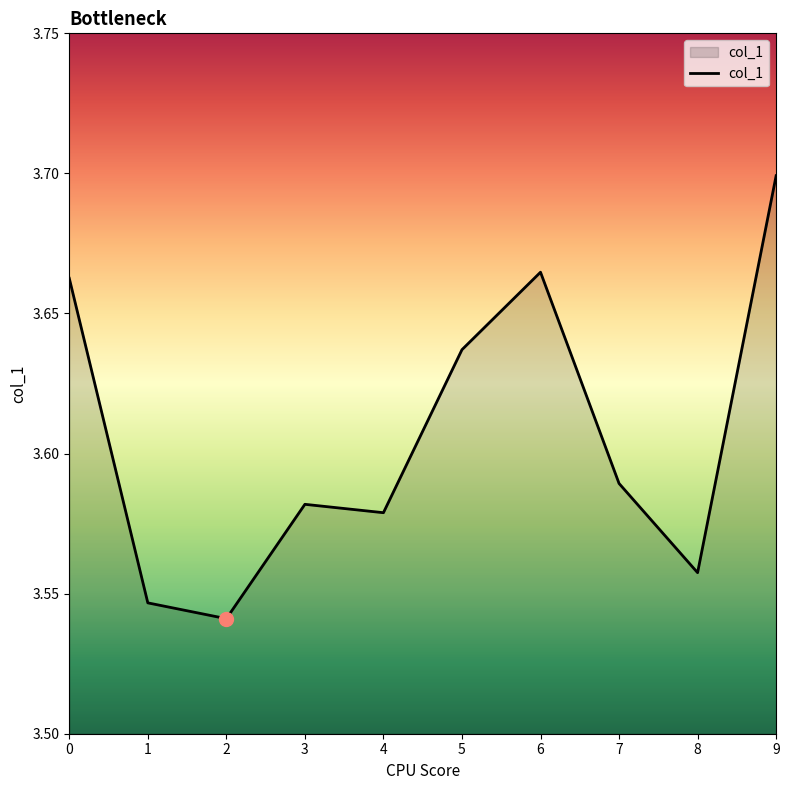

What is the sum of all values?

36.1